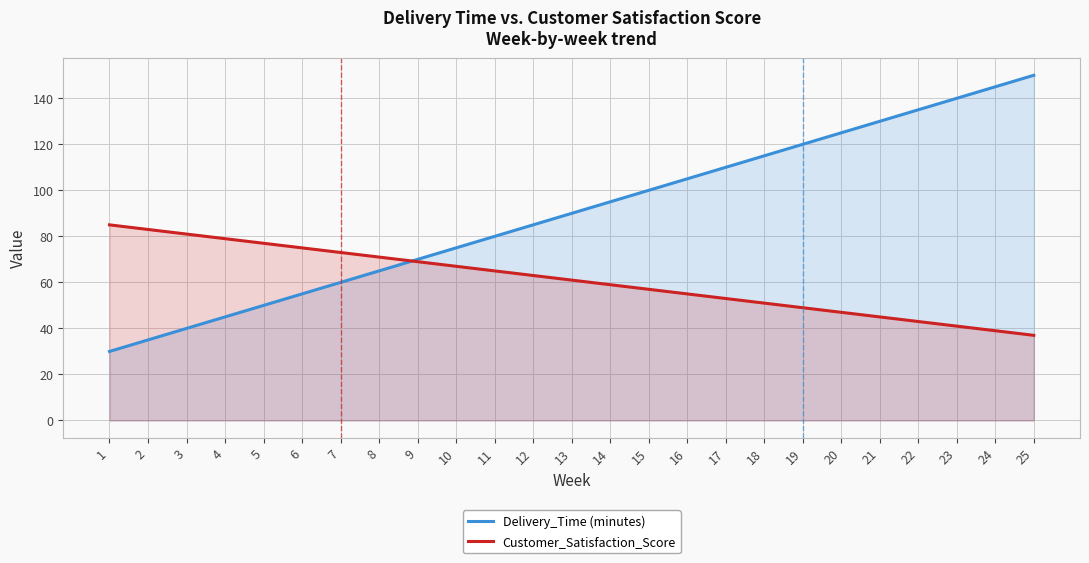

What is the value of the Customer_Satisfaction_Score point at the 14th from the left?

59